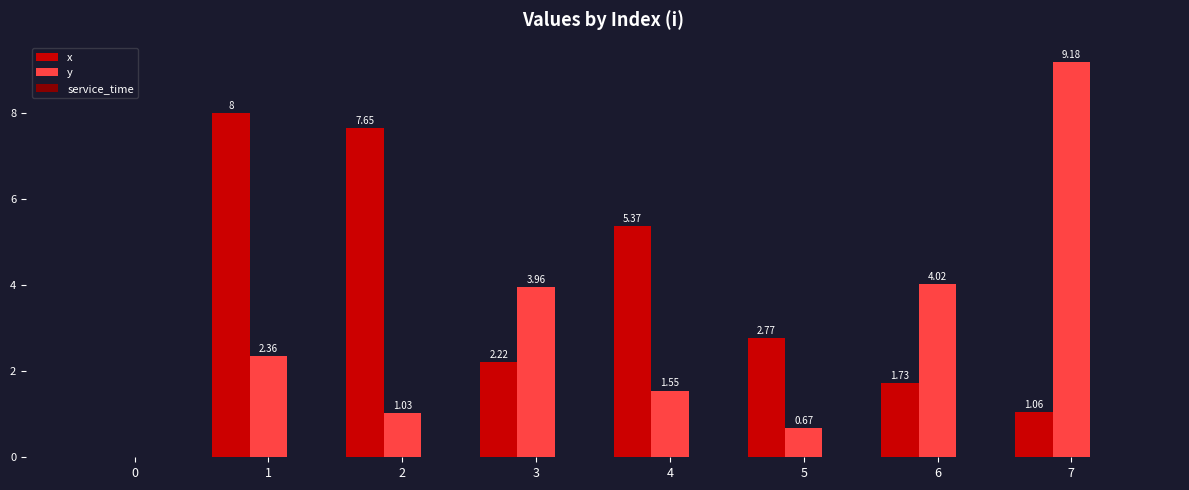

What is the sum of the x values at 3 and 1?

10.2